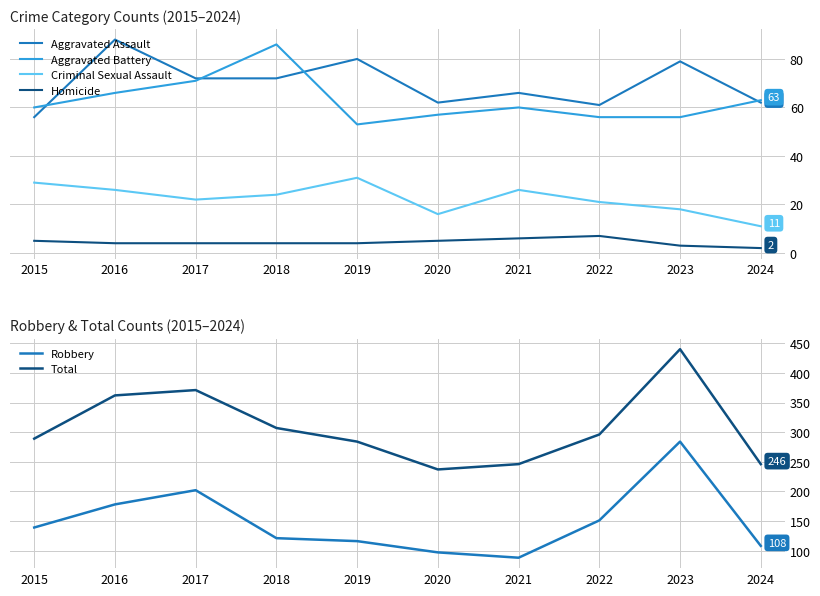

At which label is Robbery closest to 186?

2016